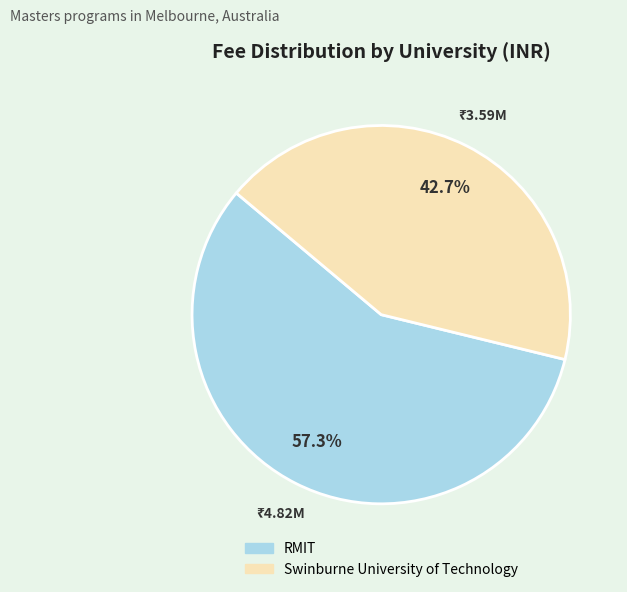

Count the number of slices in the pie.

2